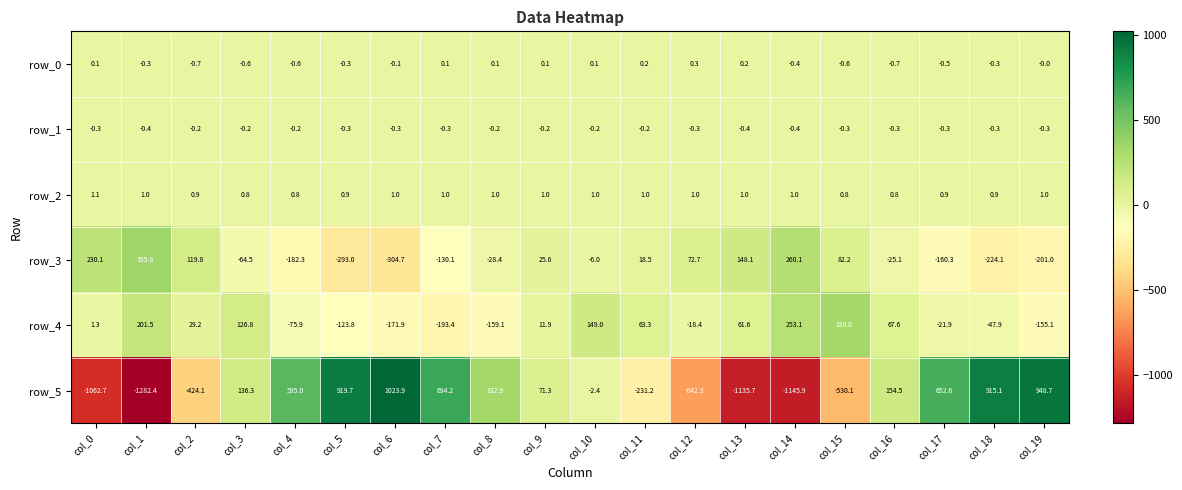

What is the total value across all series at col_7?

371.5